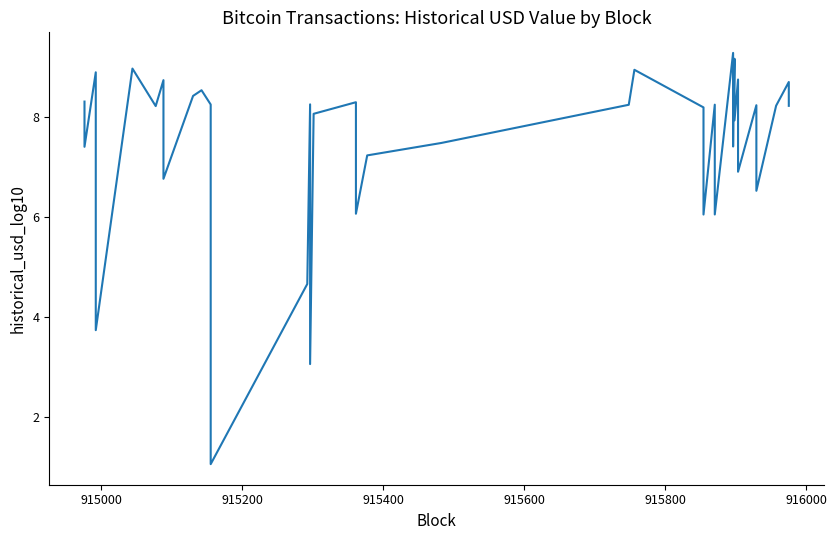

How many interior local valleys (lower than both neighbors) does the data have?

14